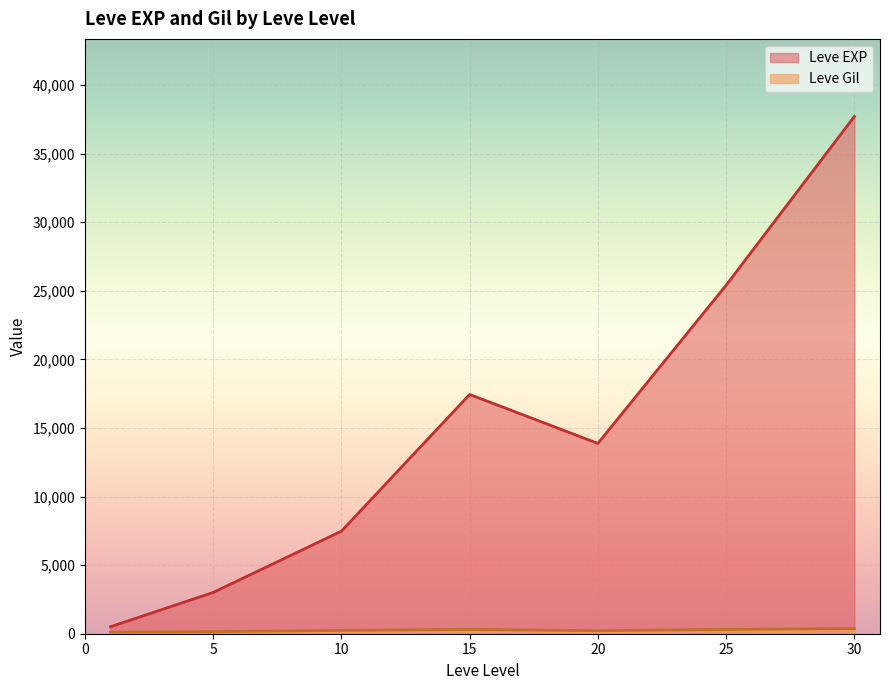

At which category is the sum across all series the highest?

30